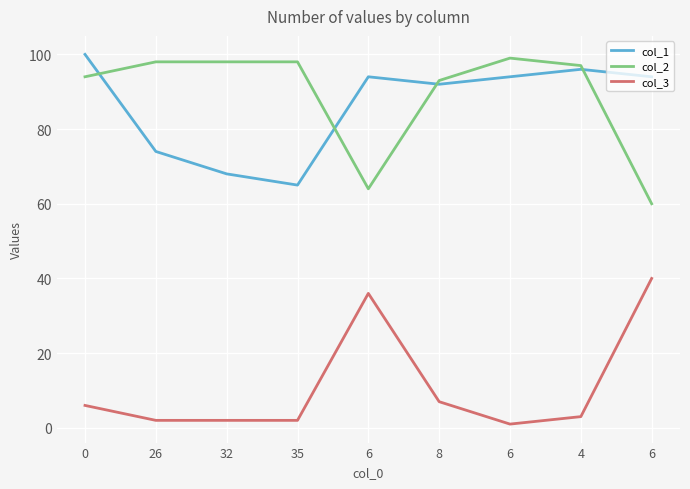

Does the chart have visible grid lines?

Yes